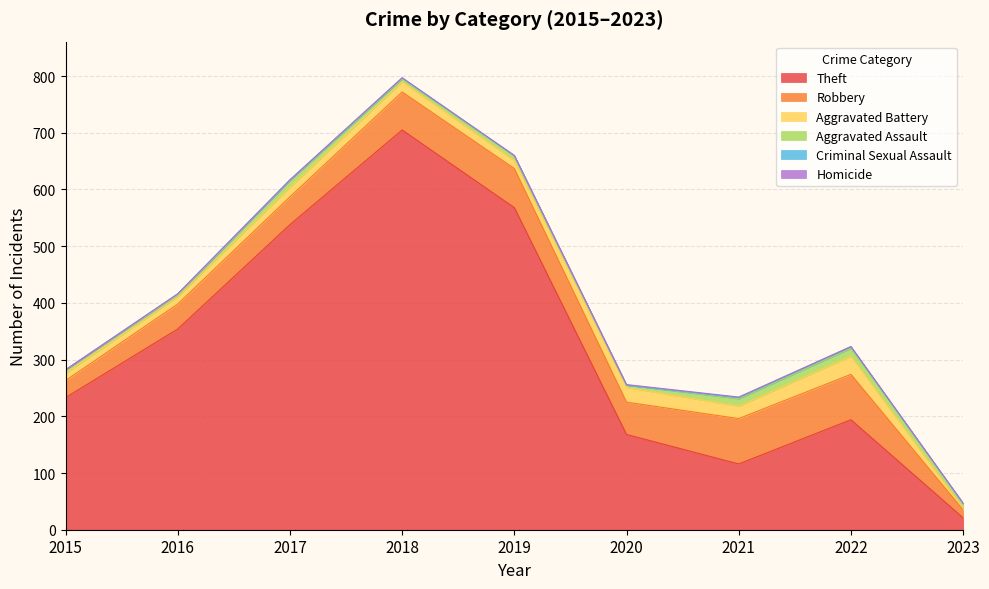

Reading left to right, transcribe all the data shown in this chart.

Theft: 233	354	538	705	568	168	116	194	21
Robbery: 30	44	49	67	69	57	80	80	14
Aggravated Battery: 13	13	17	18	14	26	22	32	3
Aggravated Assault: 6	3	12	5	8	4	13	14	8
Criminal Sexual Assault: 0	2	1	2	1	0	2	3	0
Homicide: 0	0	0	0	0	1	1	0	1